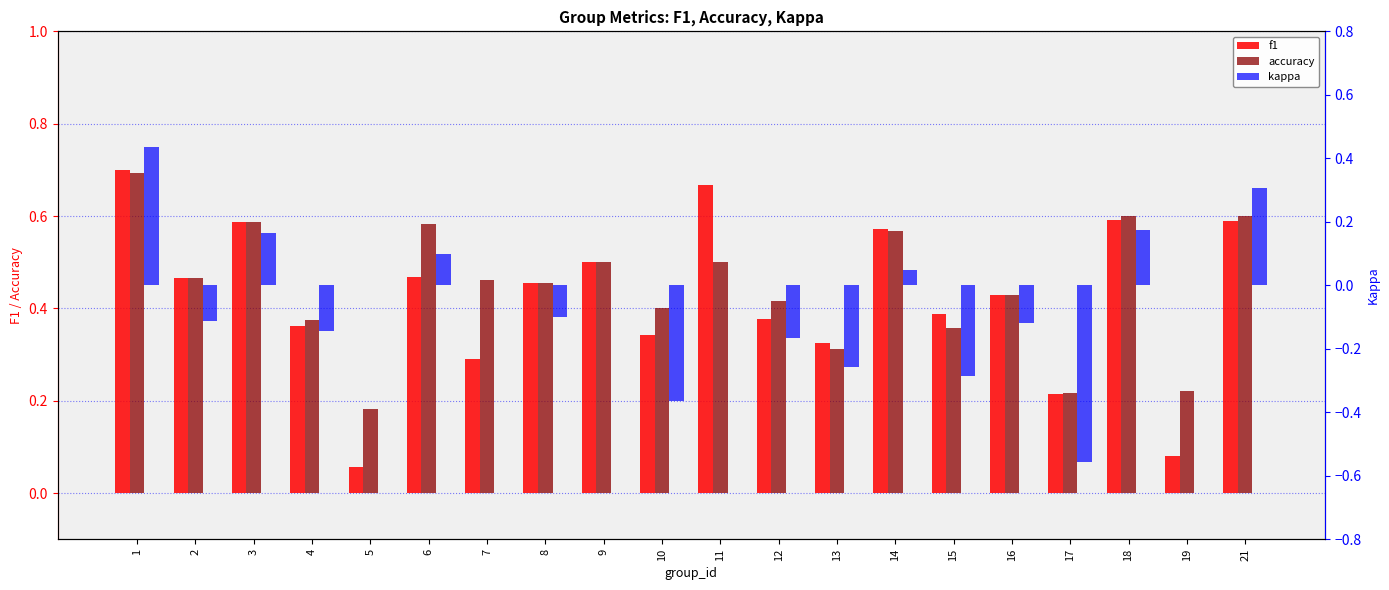

What is the total value across all series at 10?

0.4